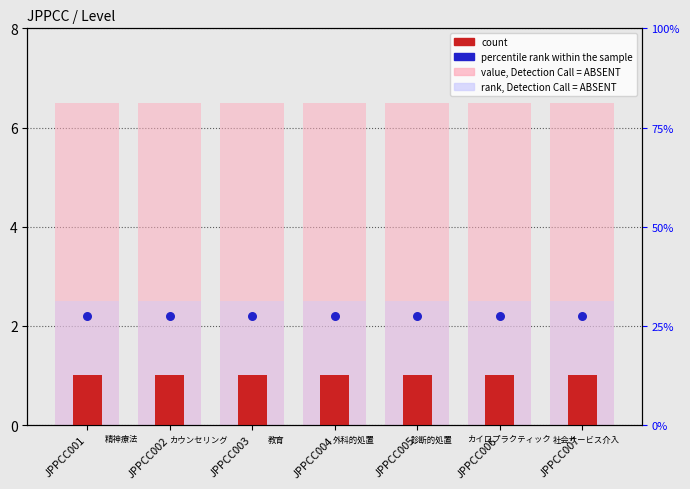

What are all the series names shown in the legend?

value, Detection Call = ABSENT, rank, Detection Call = ABSENT, count, percentile rank within the sample